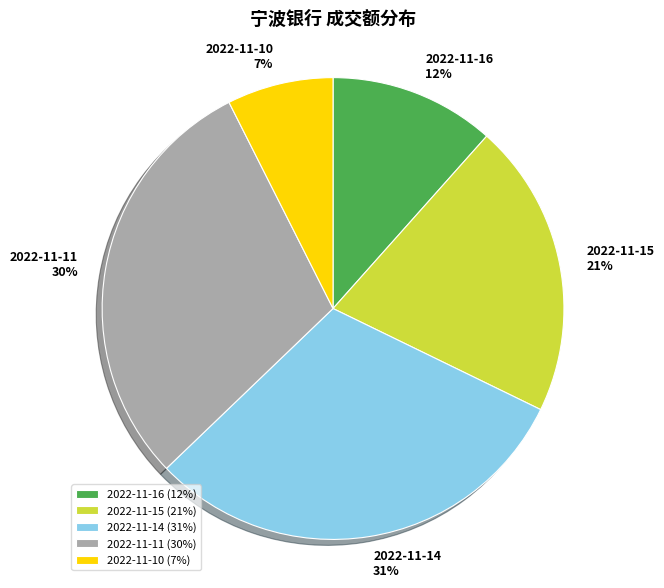

Which slice is the smallest?

2022-11-10